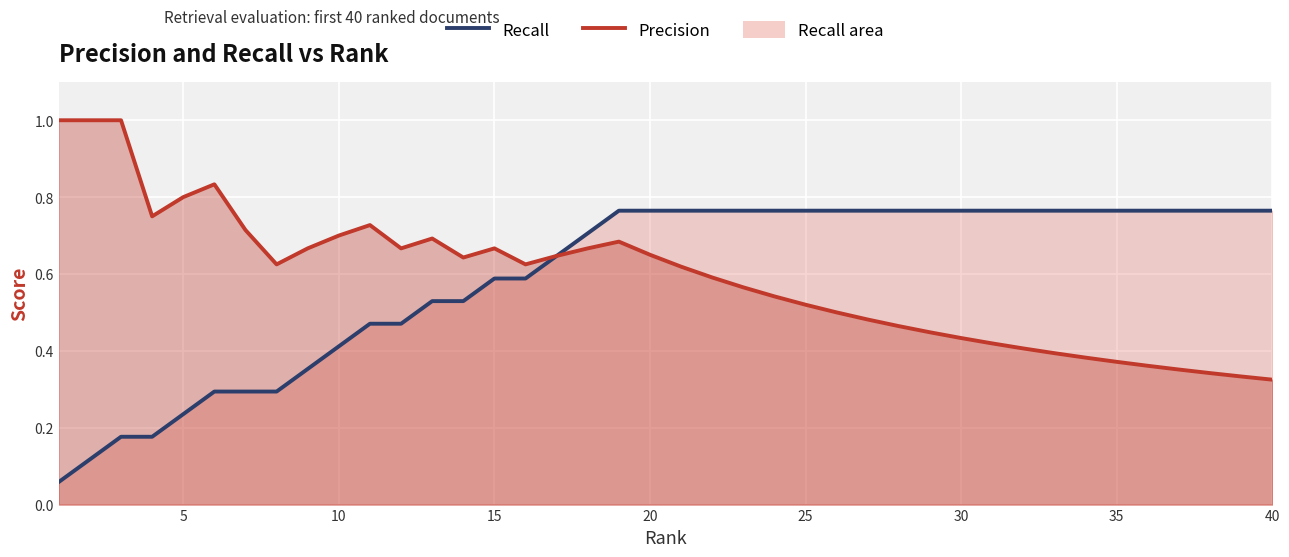

The value of Recall at 11 is 0.2. True or false?

False